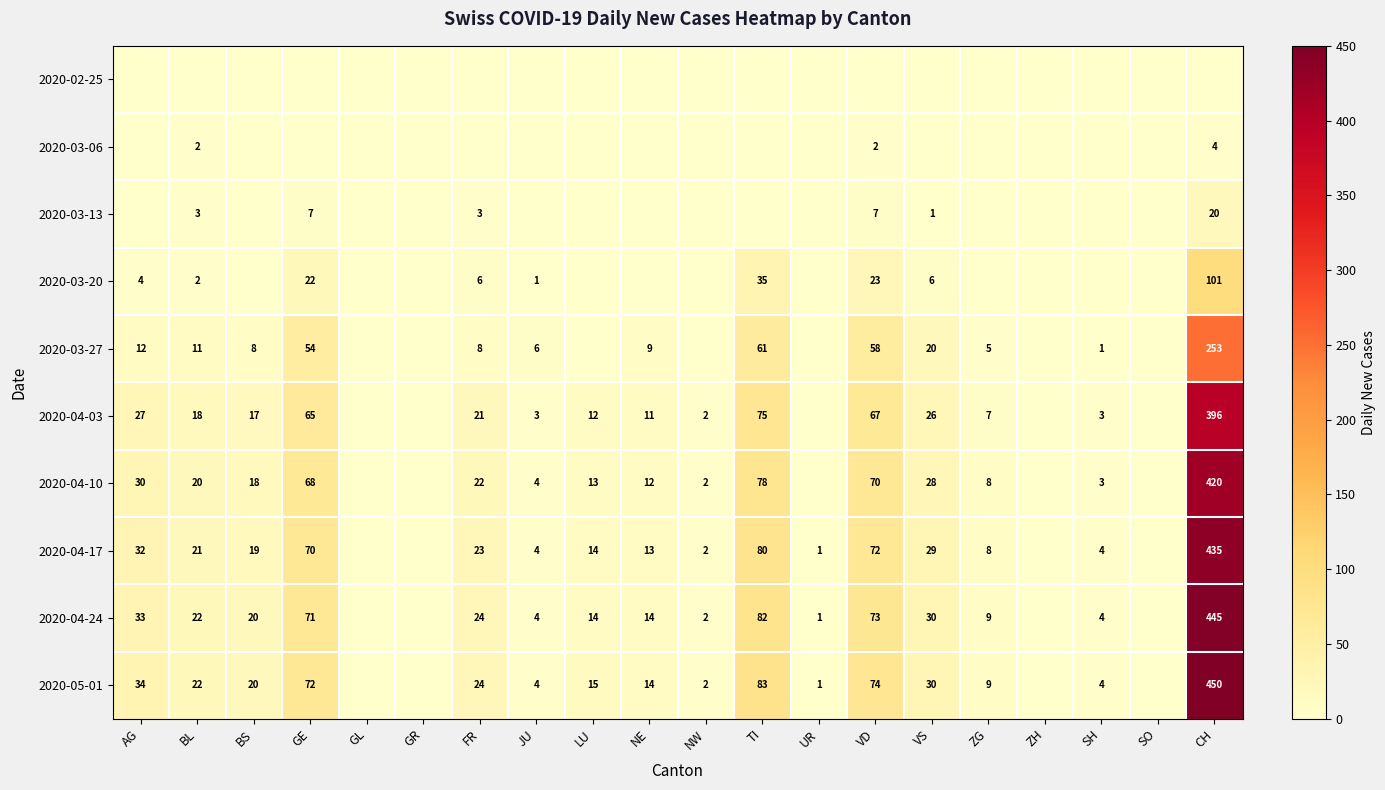

The 2020-03-13 series shows 20 at CH. True or false?

True